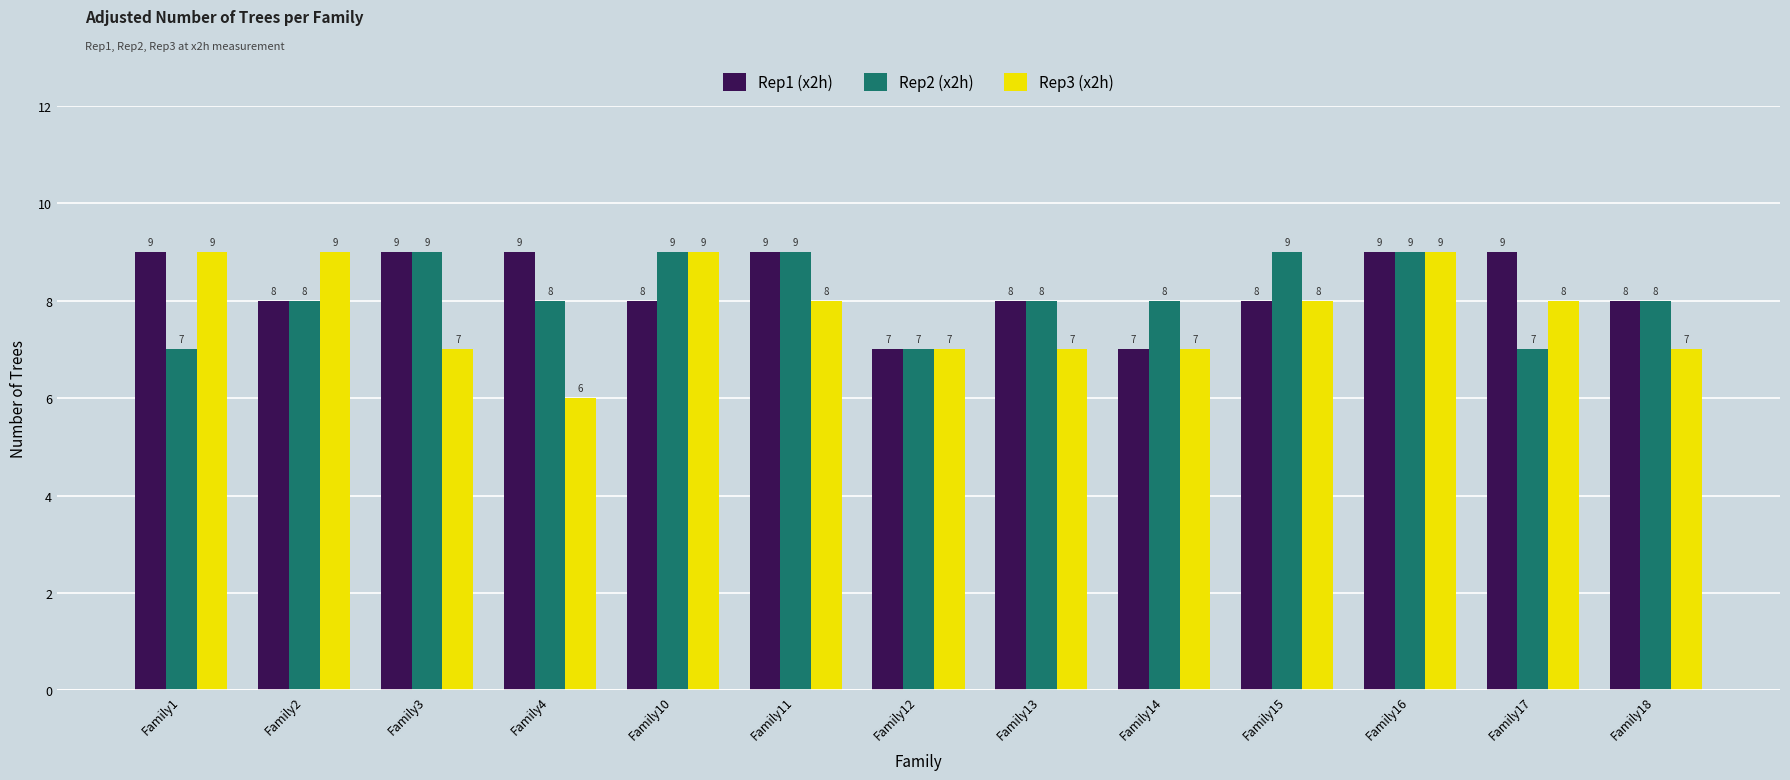

What is the maximum value for Rep3 (x2h)?

9